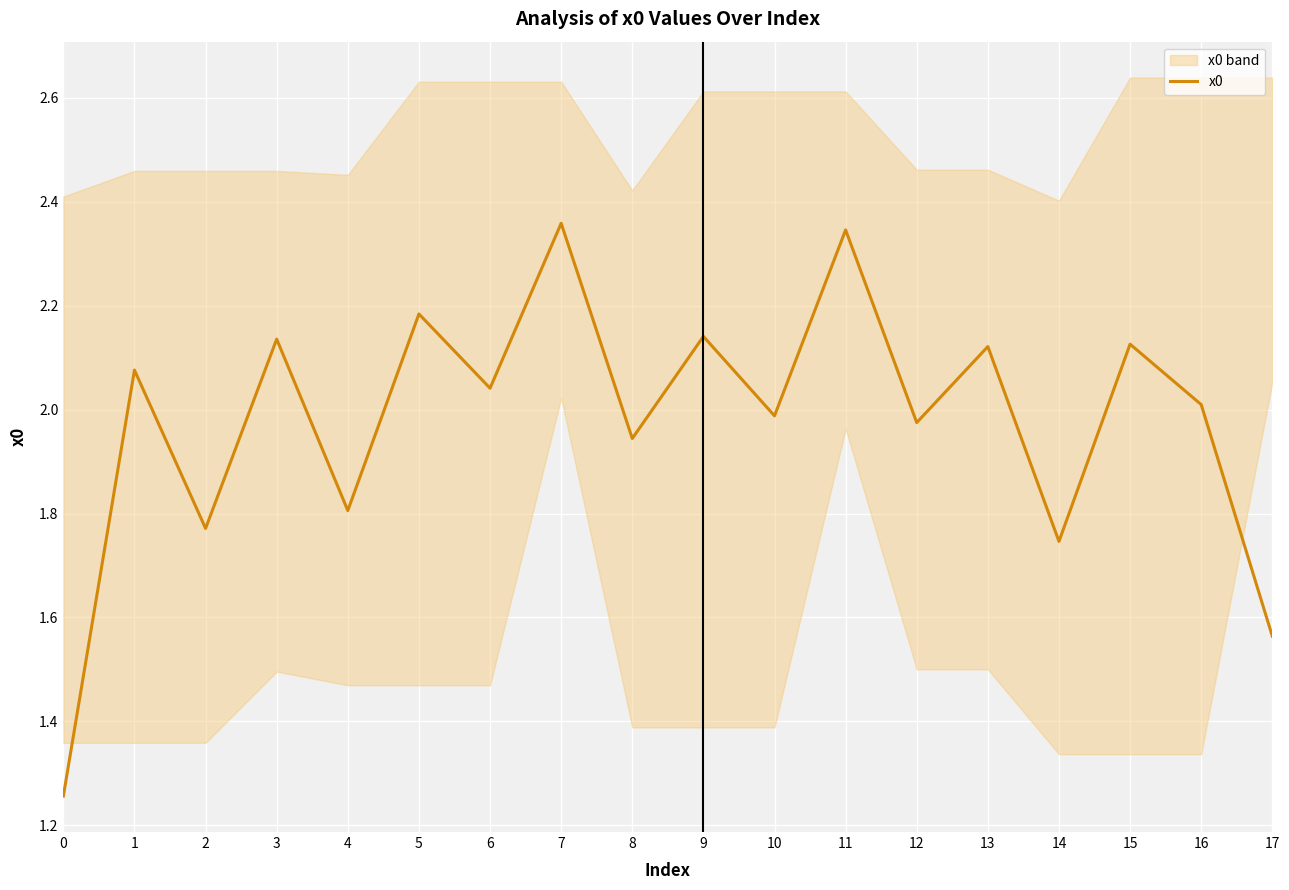

Which label corresponds to the largest value in the chart?

7